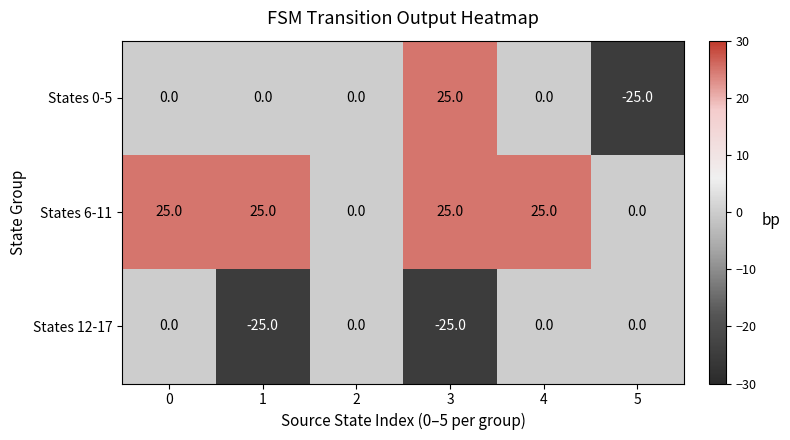

Is it true that States 6-11 equals 0 at 2?

True